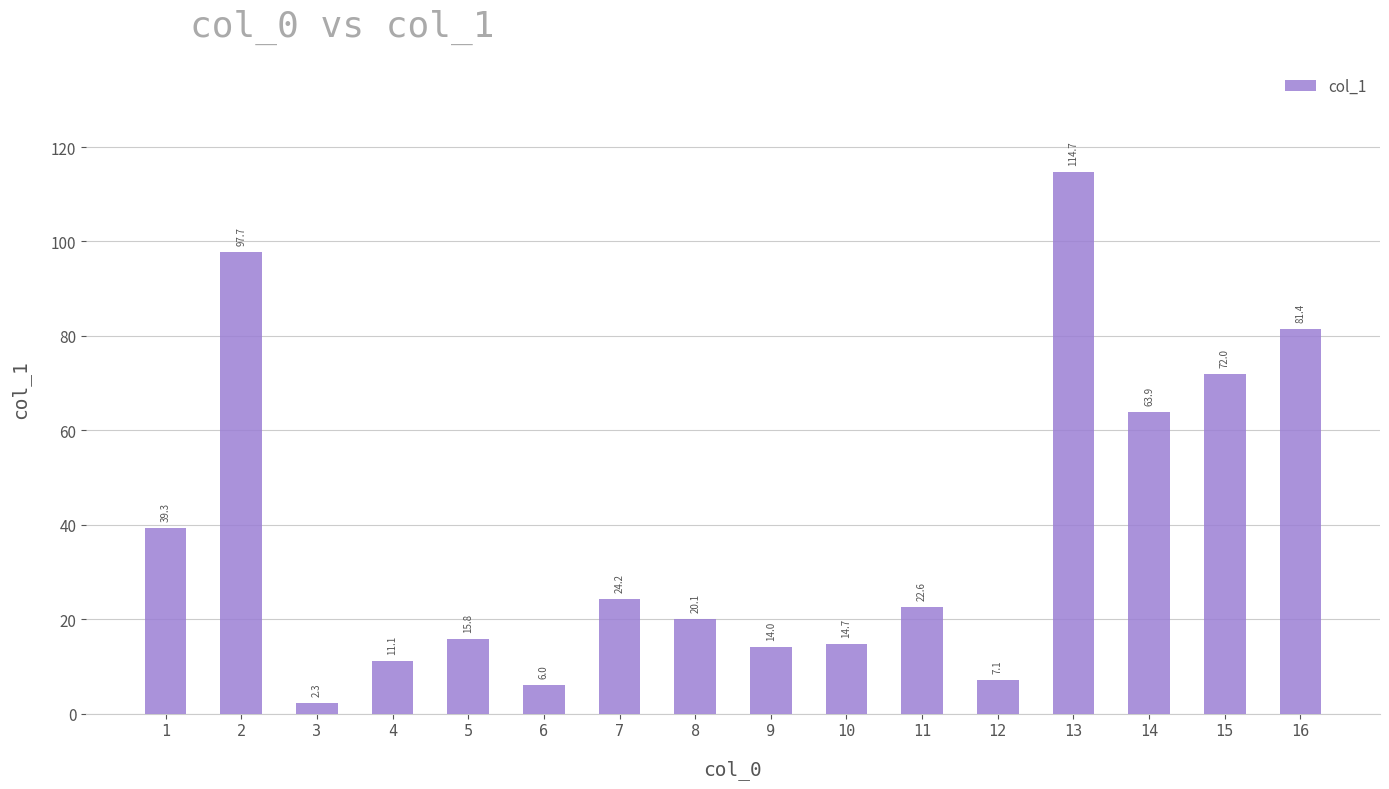

What is the difference between the maximum and minimum values?

112.4